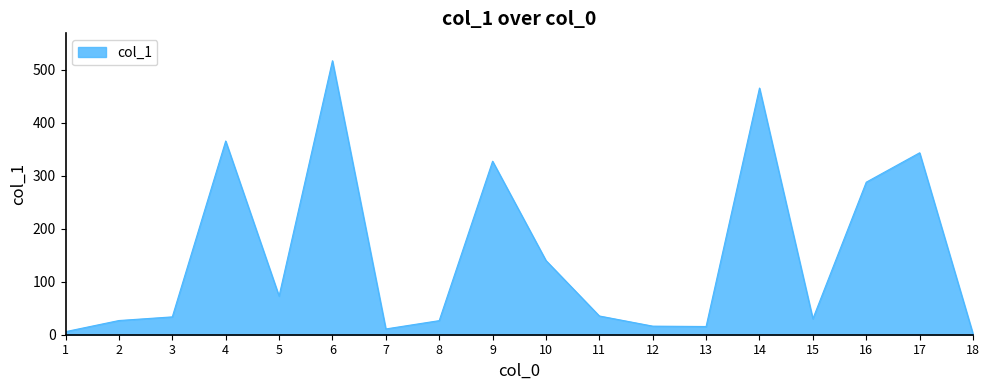

What is the difference between the maximum and minimum values?

515.8